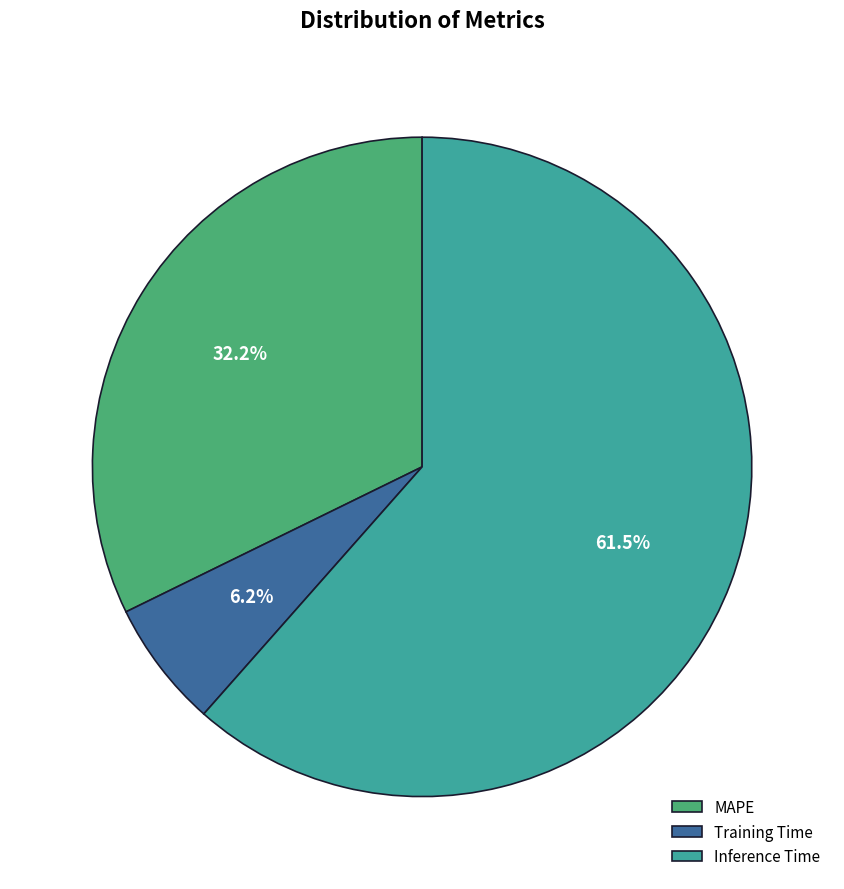

How many segments does this pie chart have?

3